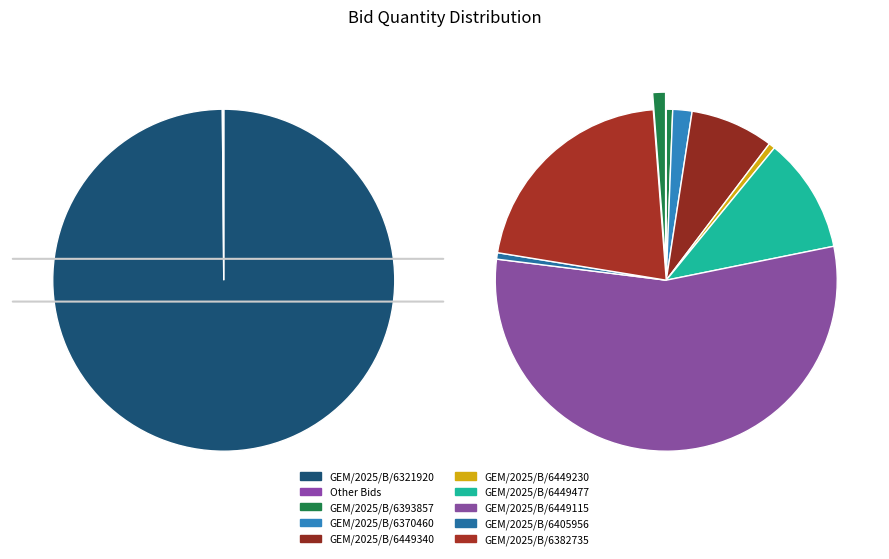

Which slice is the largest?

GEM/2025/B/6321920